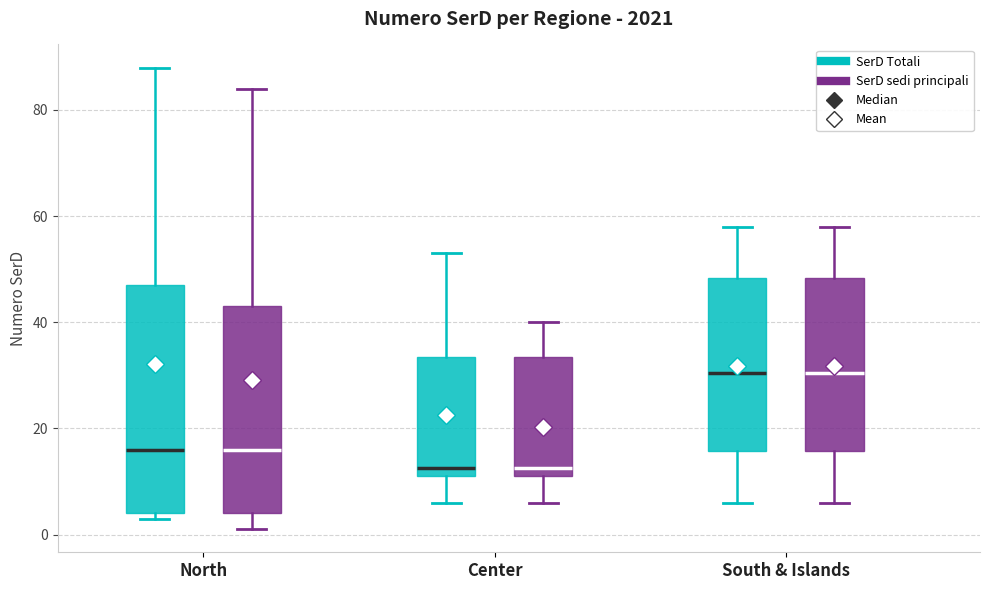

Which box is the tallest, from its lower edge to its upper edge?

North (SerD Totali)